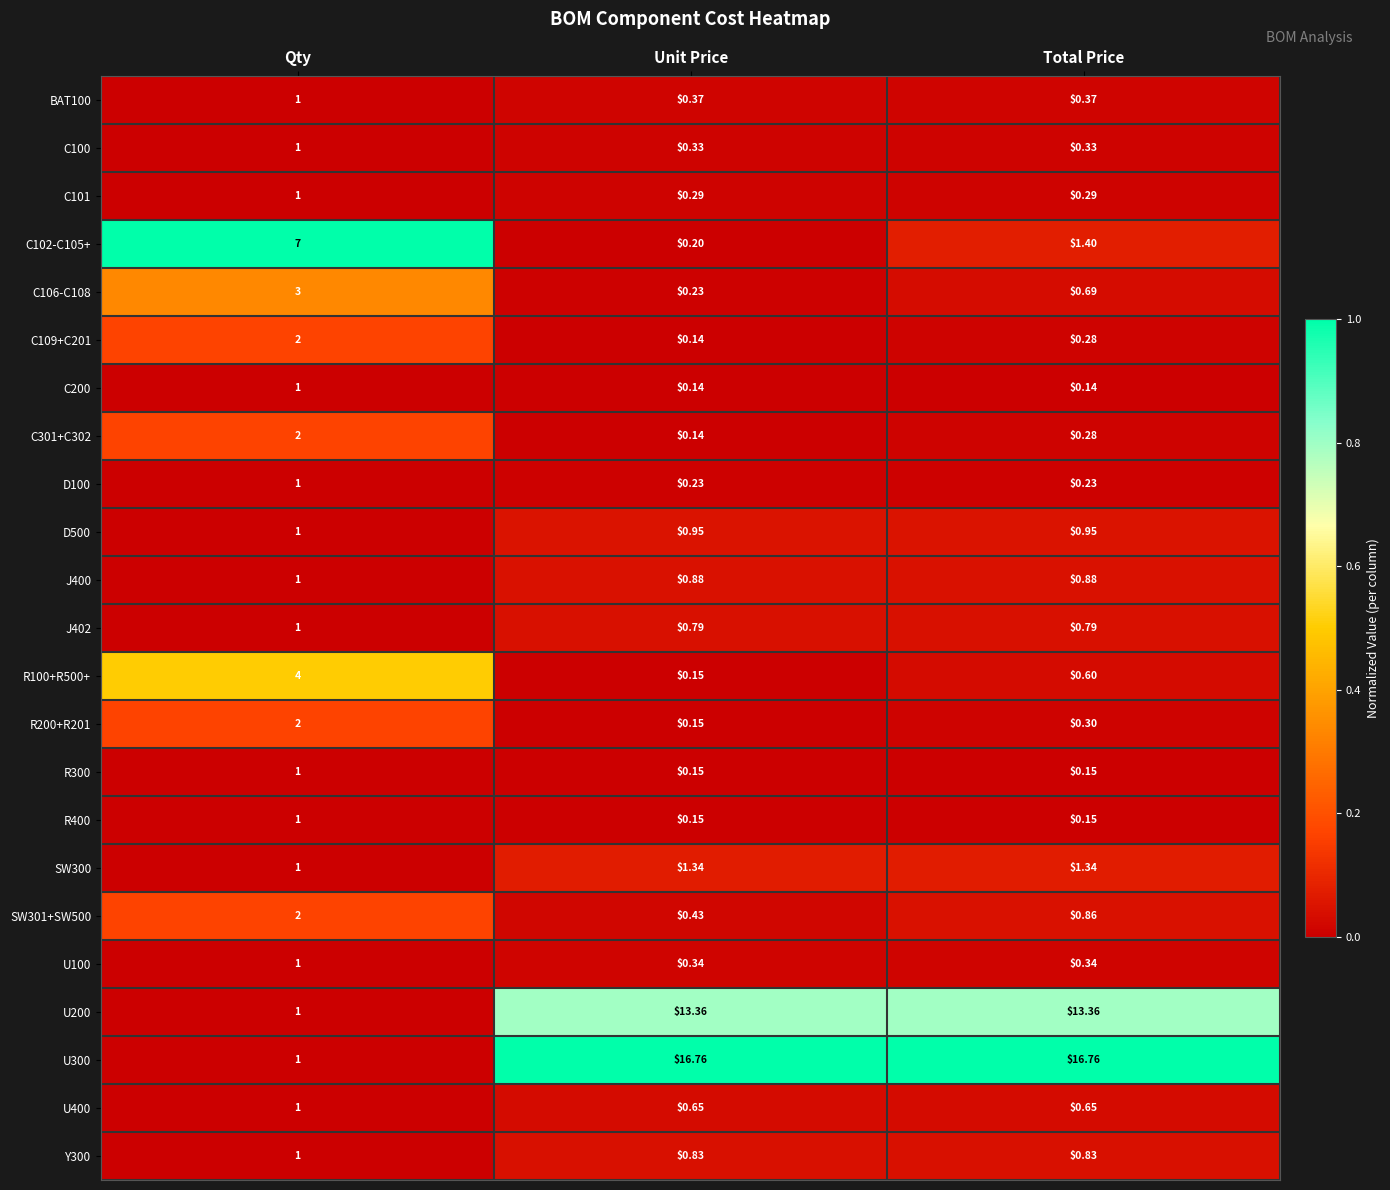

How many data points in U300 are less than 16?

1